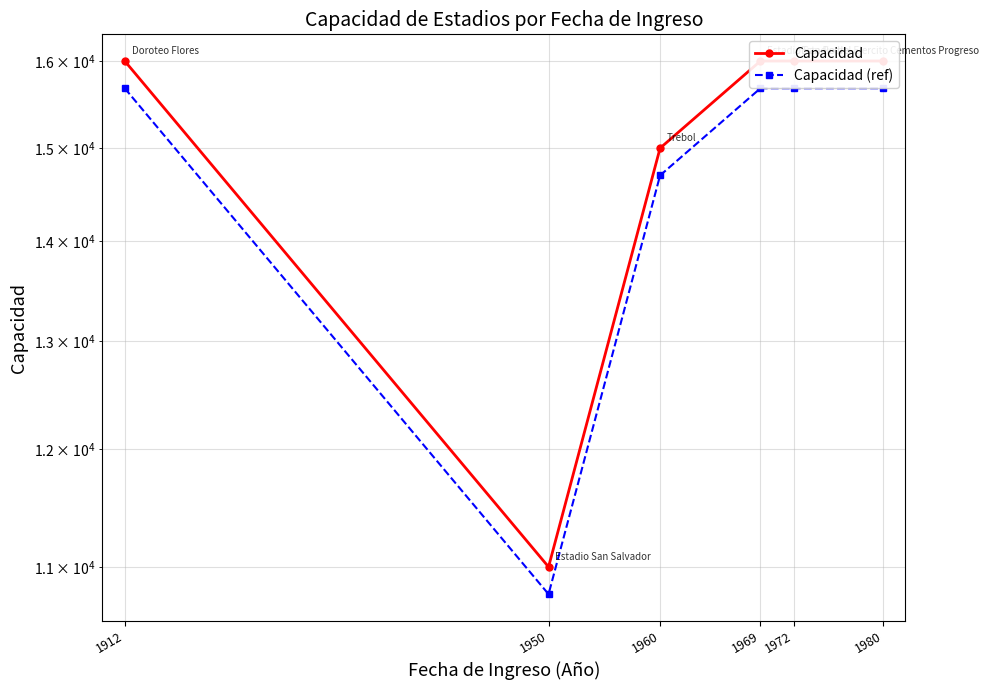

List the series in order of their overall mean, lowest first.

Capacidad (ref), Capacidad